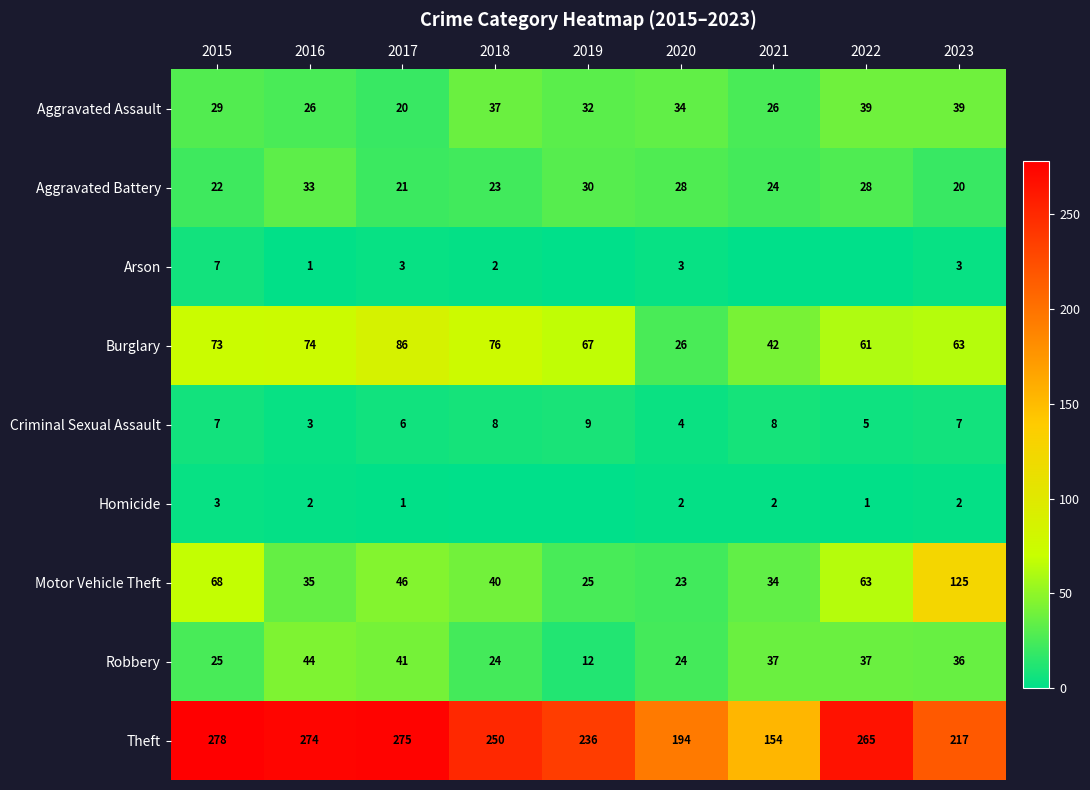

True or false: Robbery has a value of 12 at 2019.

True